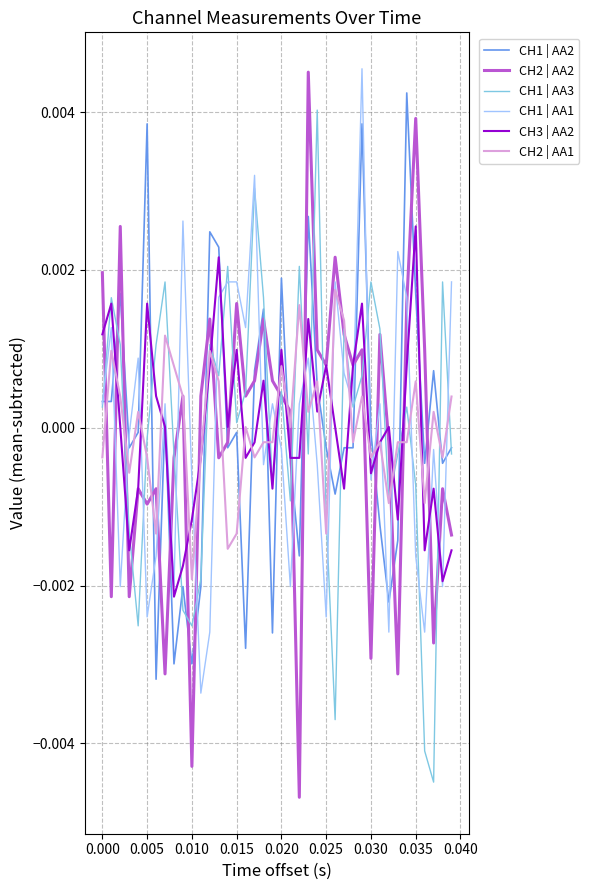

Which series has the widest spread of values?

CH2 | AA2